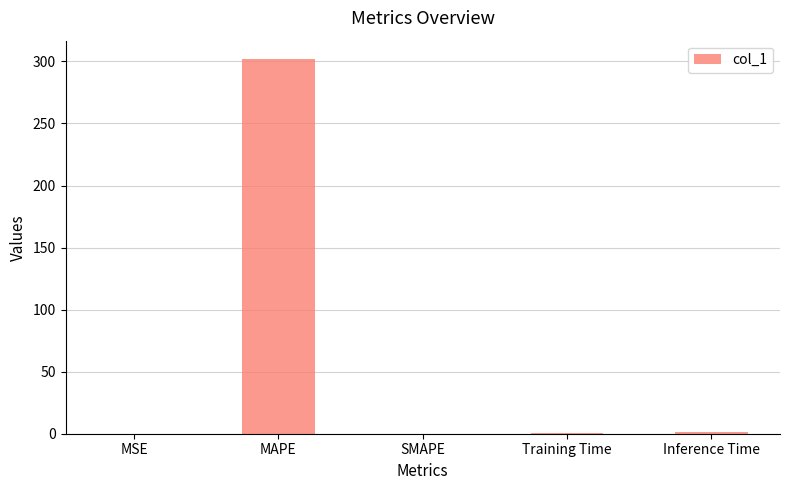

What is the change in value from SMAPE to Inference Time?

+1.0